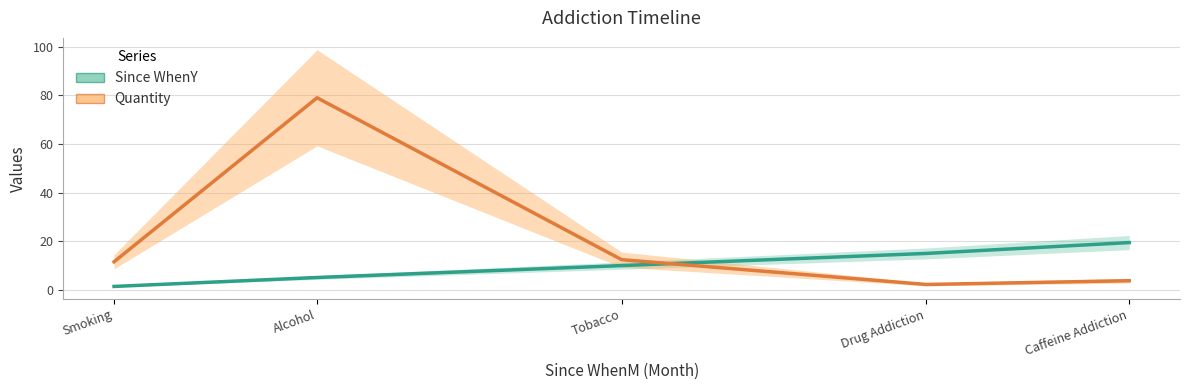

Between which two adjacent categories do Quantity and Since WhenY first intersect?

Tobacco and Drug Addiction